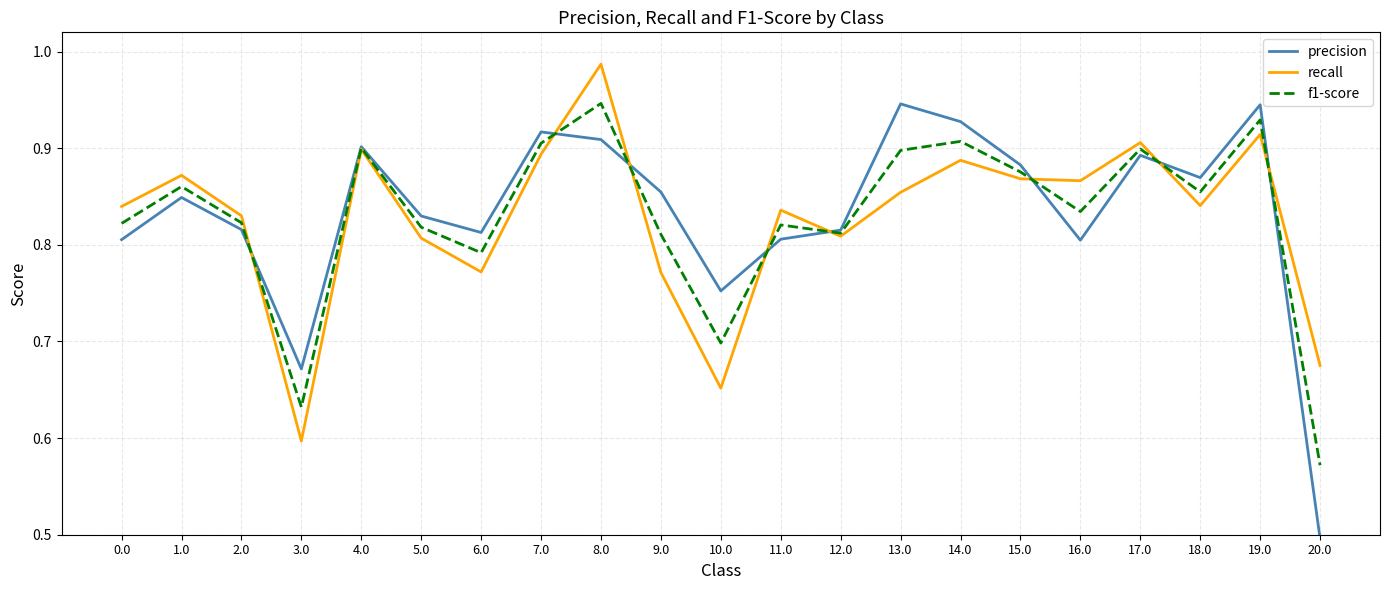

Which series ends up on top after the final intersection of f1-score and precision?

f1-score